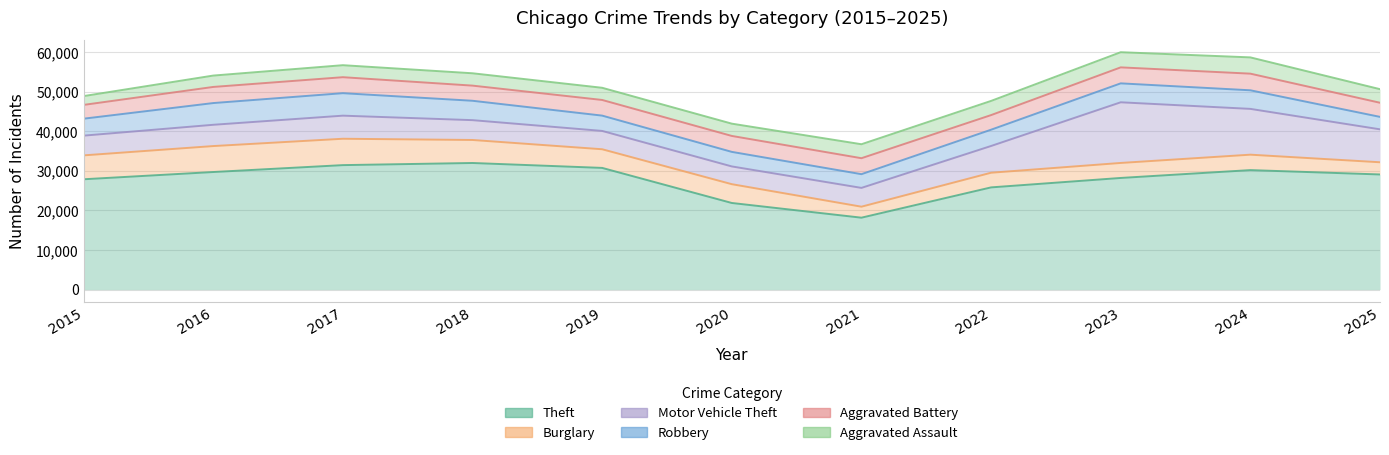

Rank the series at 2017 from lowest to highest value.

Aggravated Assault, Aggravated Battery, Robbery, Motor Vehicle Theft, Burglary, Theft